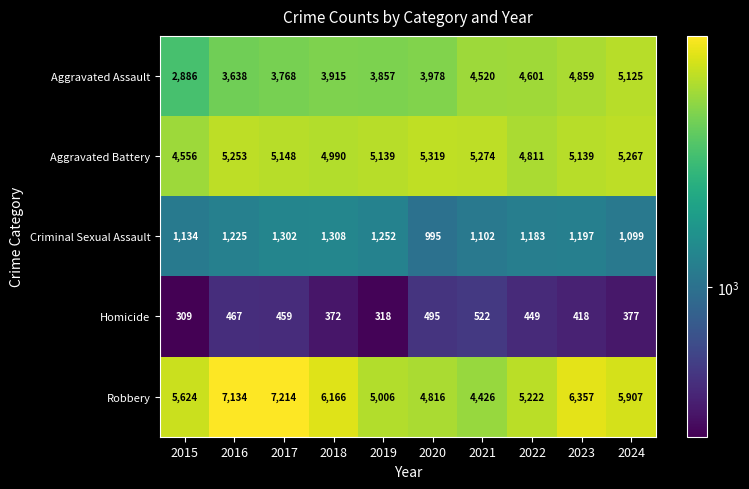

At which category is the sum across all series the highest?

2023